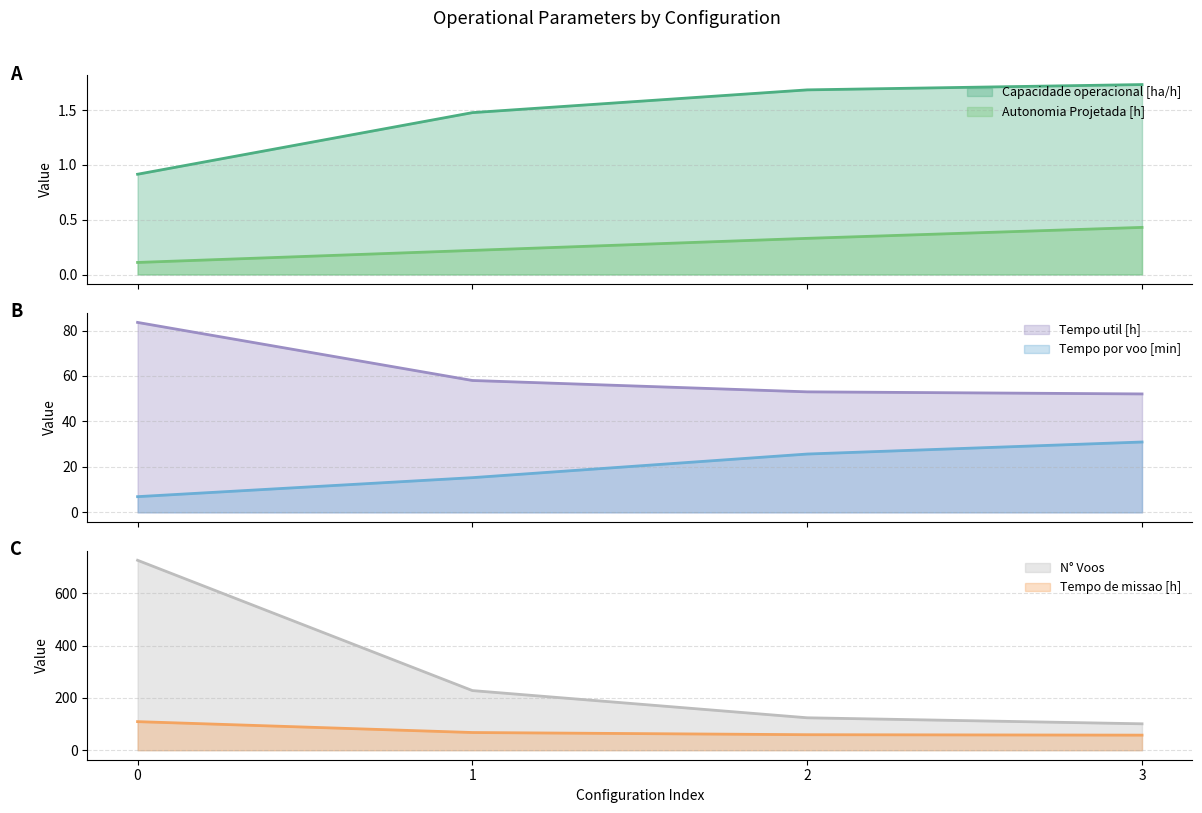

True or false: Tempo util [h] and N° Voos intersect in this chart.

False